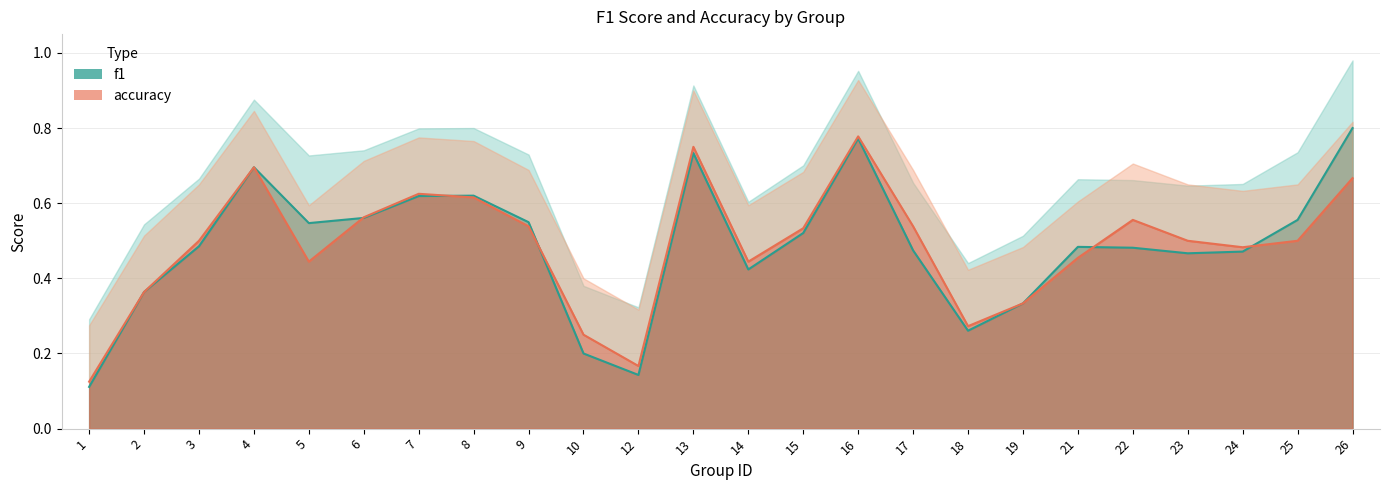

Which has a higher value, 21 or 3?

3